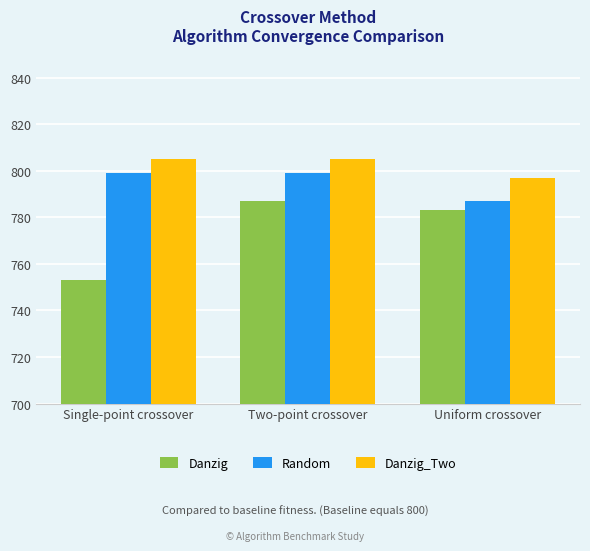

What is the value of the Random bar at the 2nd from the left?

799